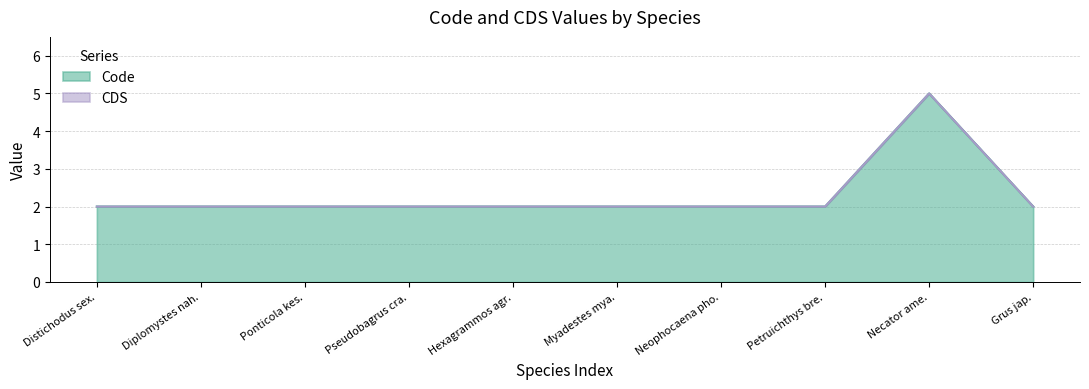

What is the highest value of the Code series?

5